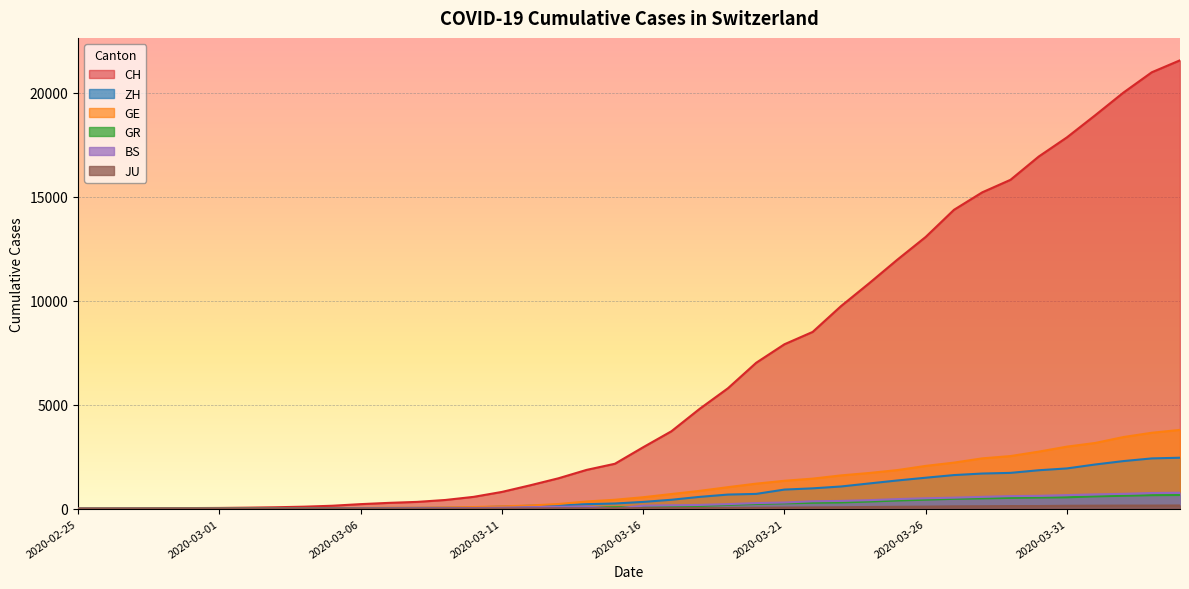

What is the sum of the GE values at 2020-03-13 and 2020-02-27?

226